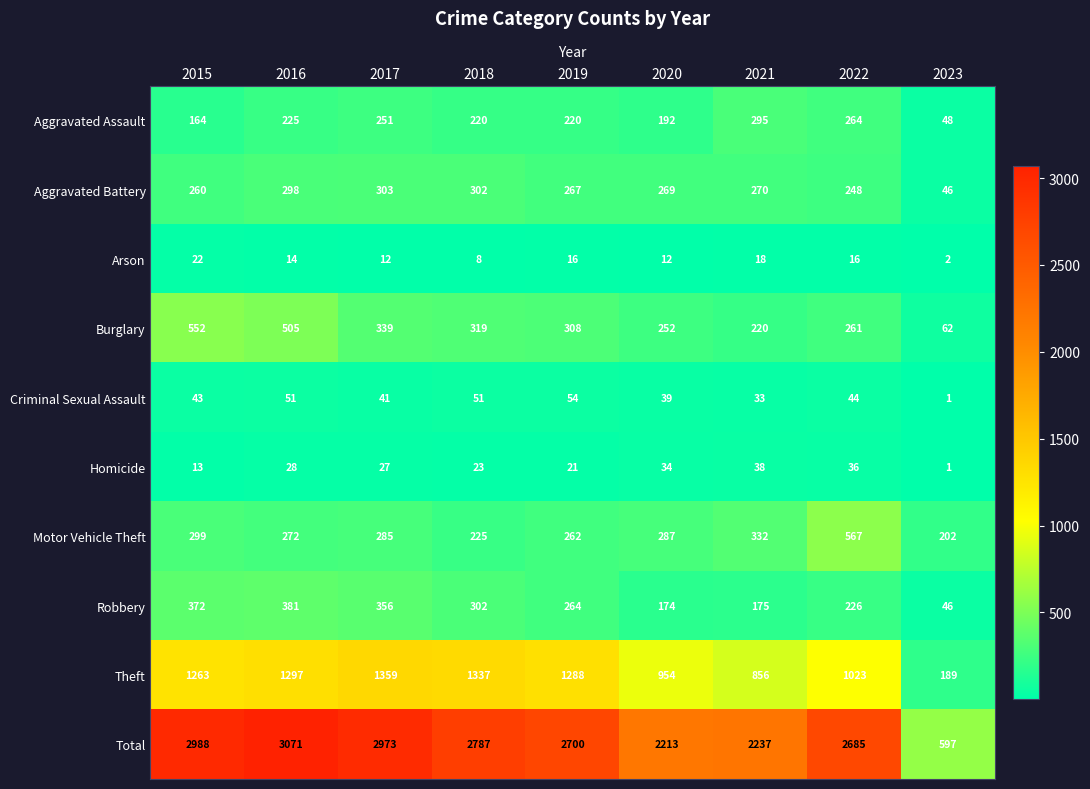

Which series has the widest spread of values?

Total